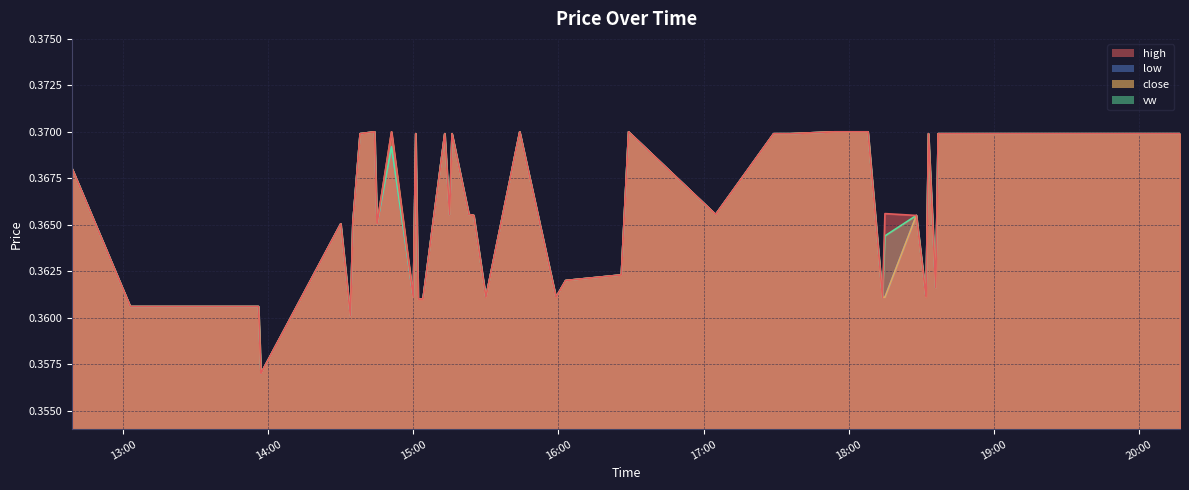

Between 2024-03-08 18:28:00 and 2024-03-08 16:03:00, which is larger?

2024-03-08 18:28:00